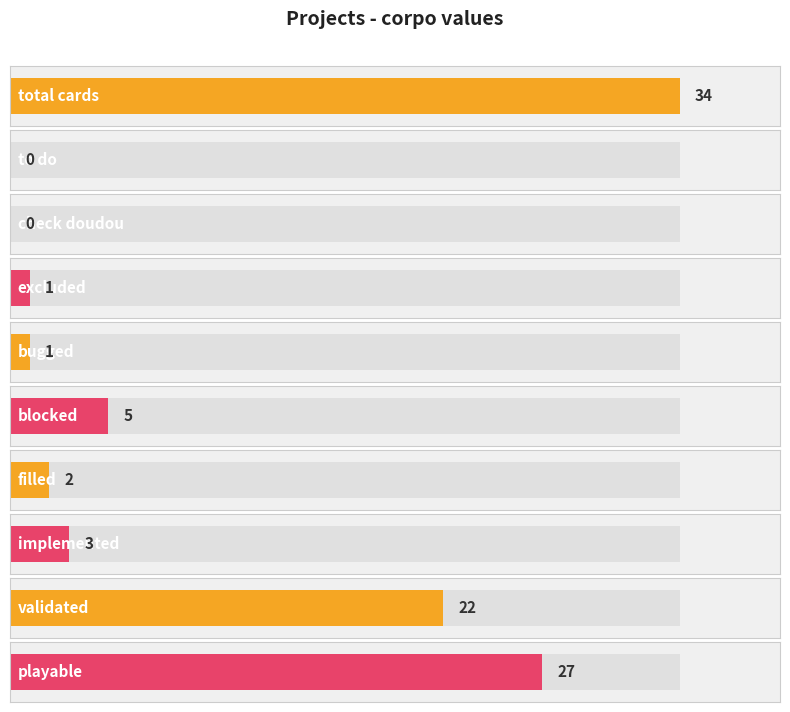

The chart shows a value of 2 at excluded. True or false?

False